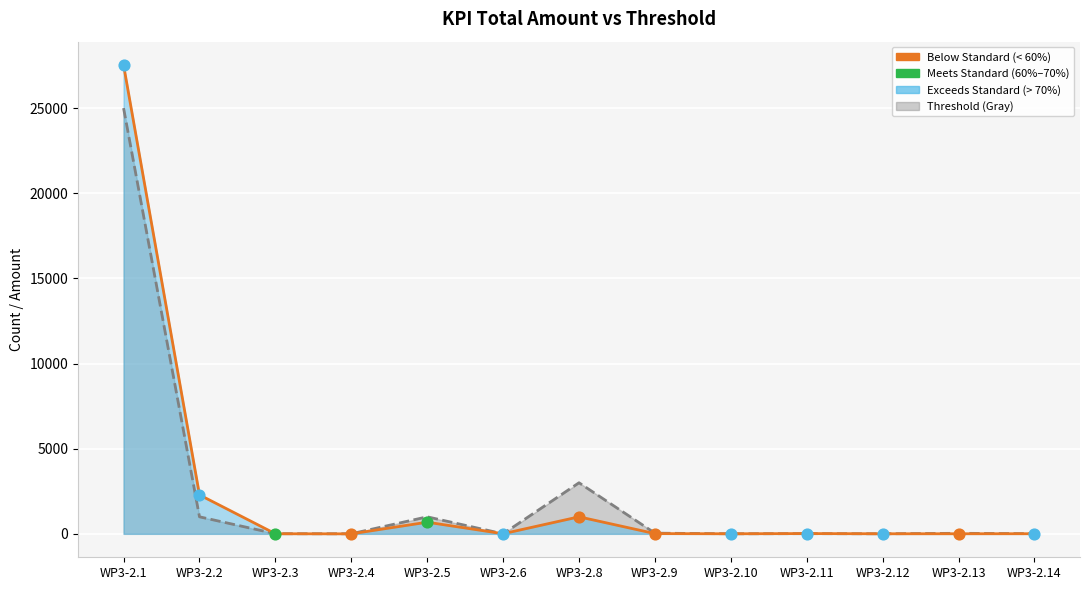

What is the change in value from WP3-2.4 to WP3-2.5?

+996